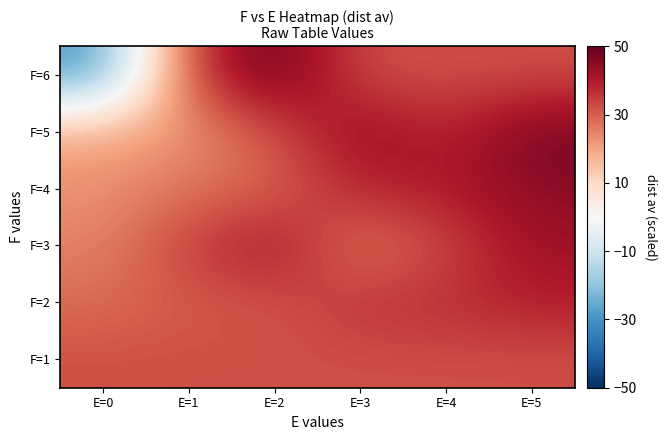

At how many categories does at least one series exceed 12?

6